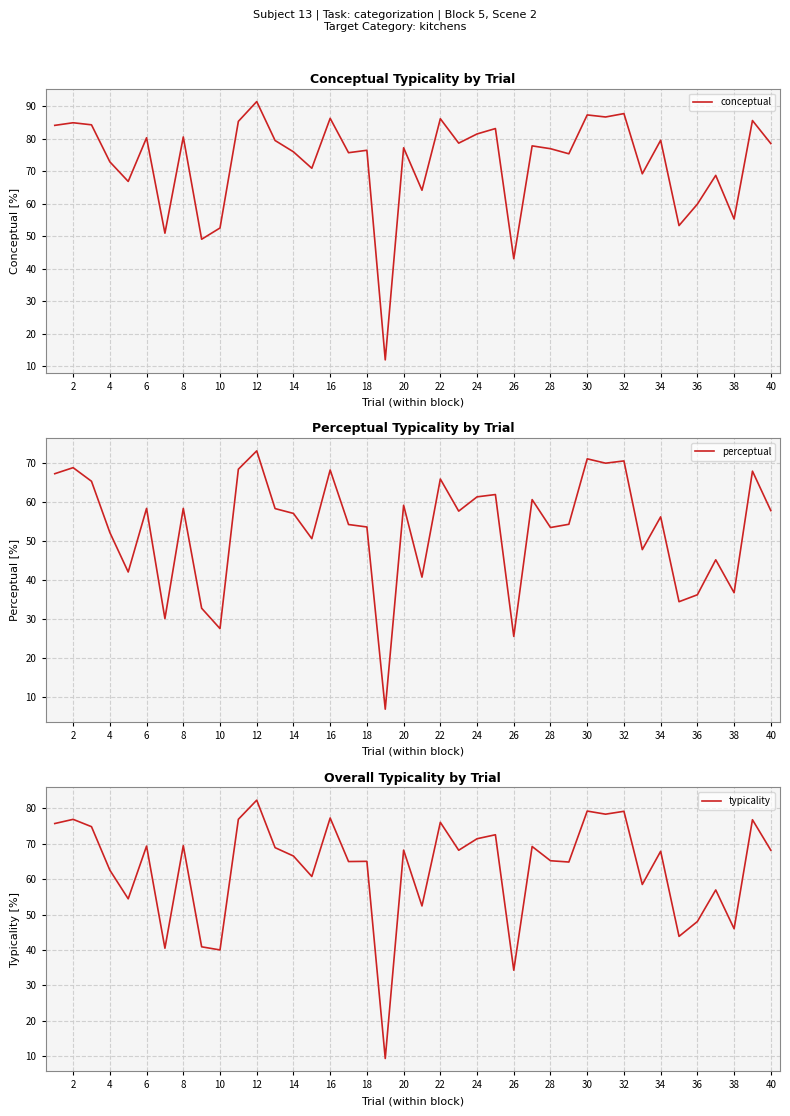

Is it true that conceptual equals 121.4 at 22?

False